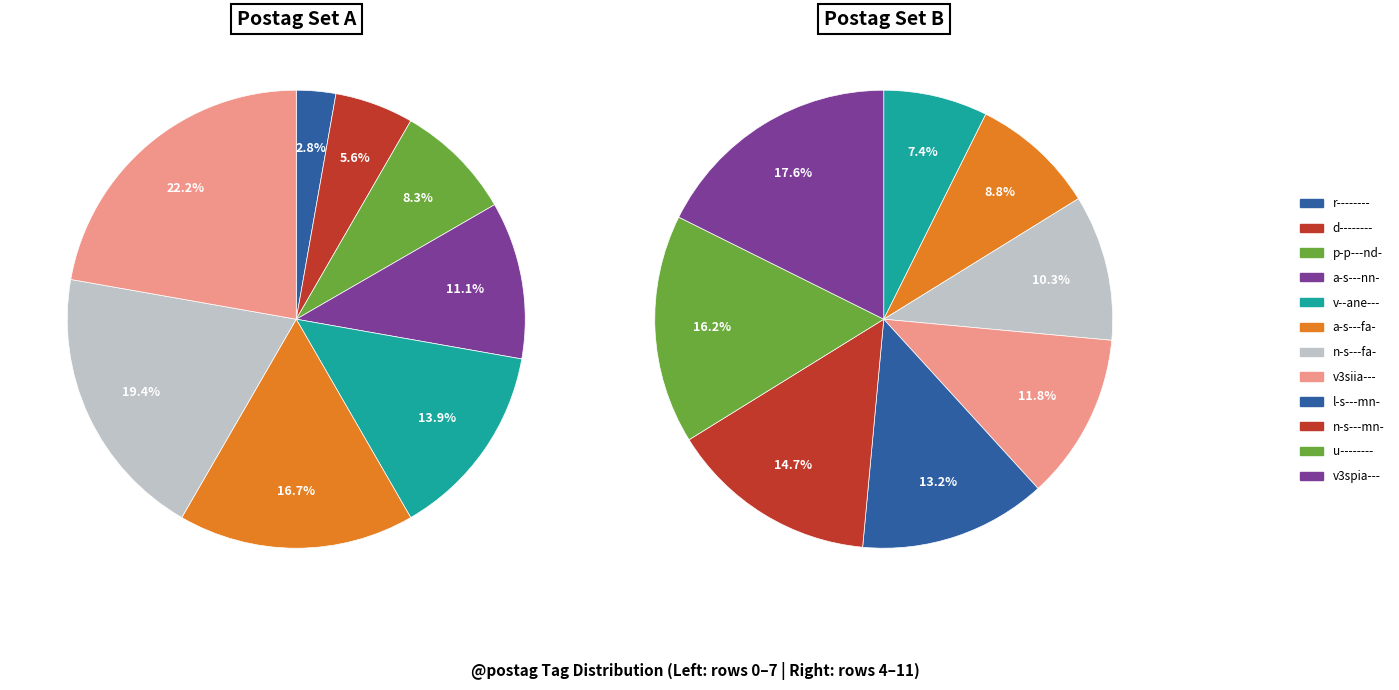

Is p-p---nd- the majority of the pie?

No